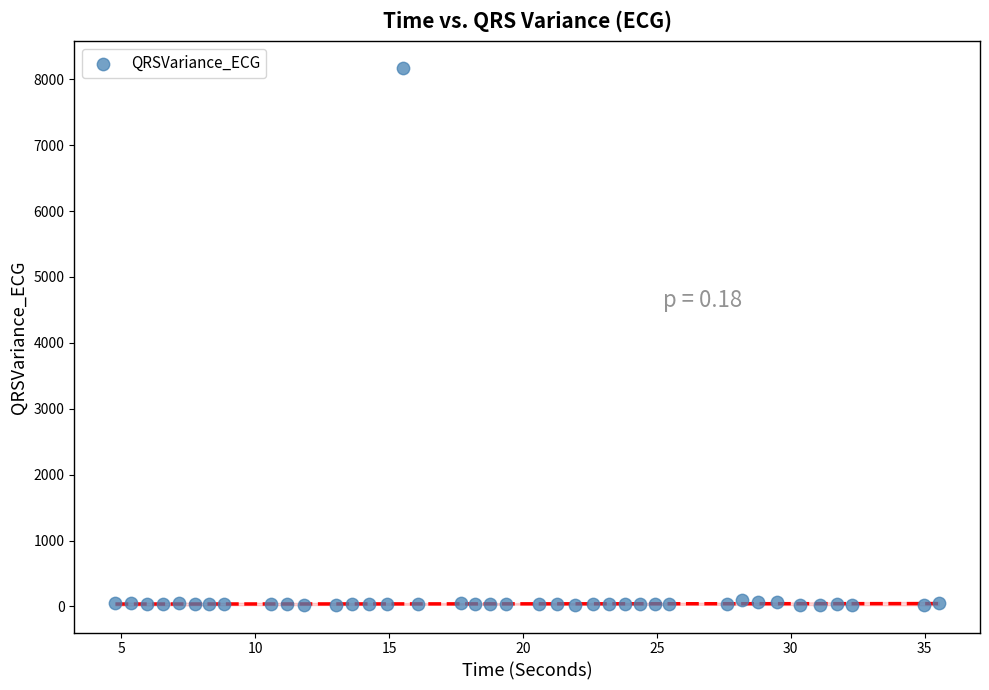

What is the range of Y values (max minus min)?

8142.1